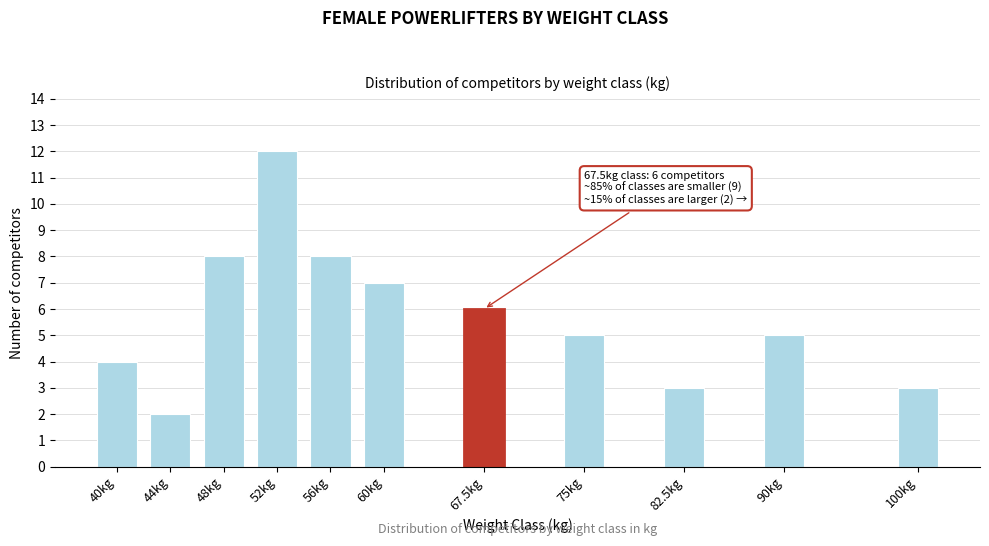

Reading right to left, transcribe all the data shown in this chart.

100kg=3	90kg=5	82.5kg=3	75kg=5	67.5kg=6	60kg=7	56kg=8	52kg=12	48kg=8	44kg=2	40kg=4